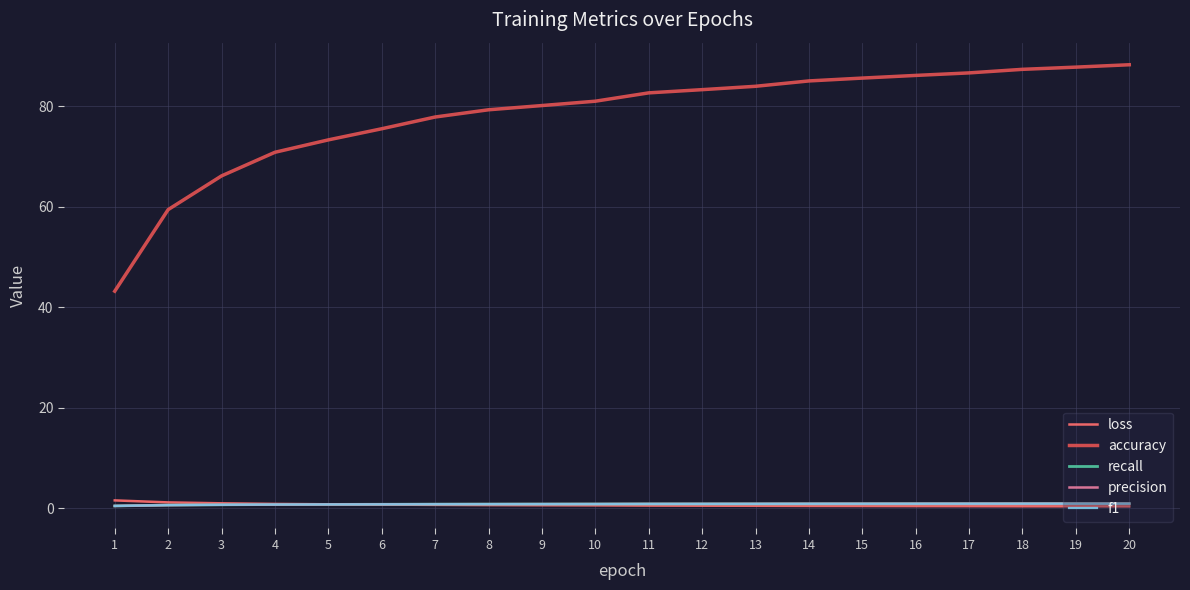

Is the value of accuracy at 14 greater than the value of f1 at 19?

Yes